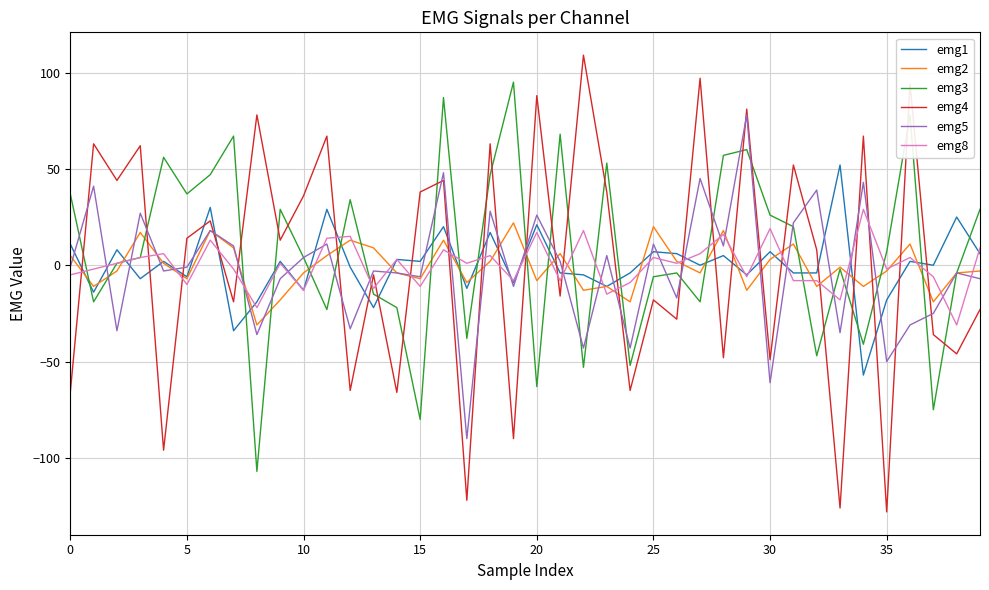

True or false: emg4 and emg3 cross at least once.

True